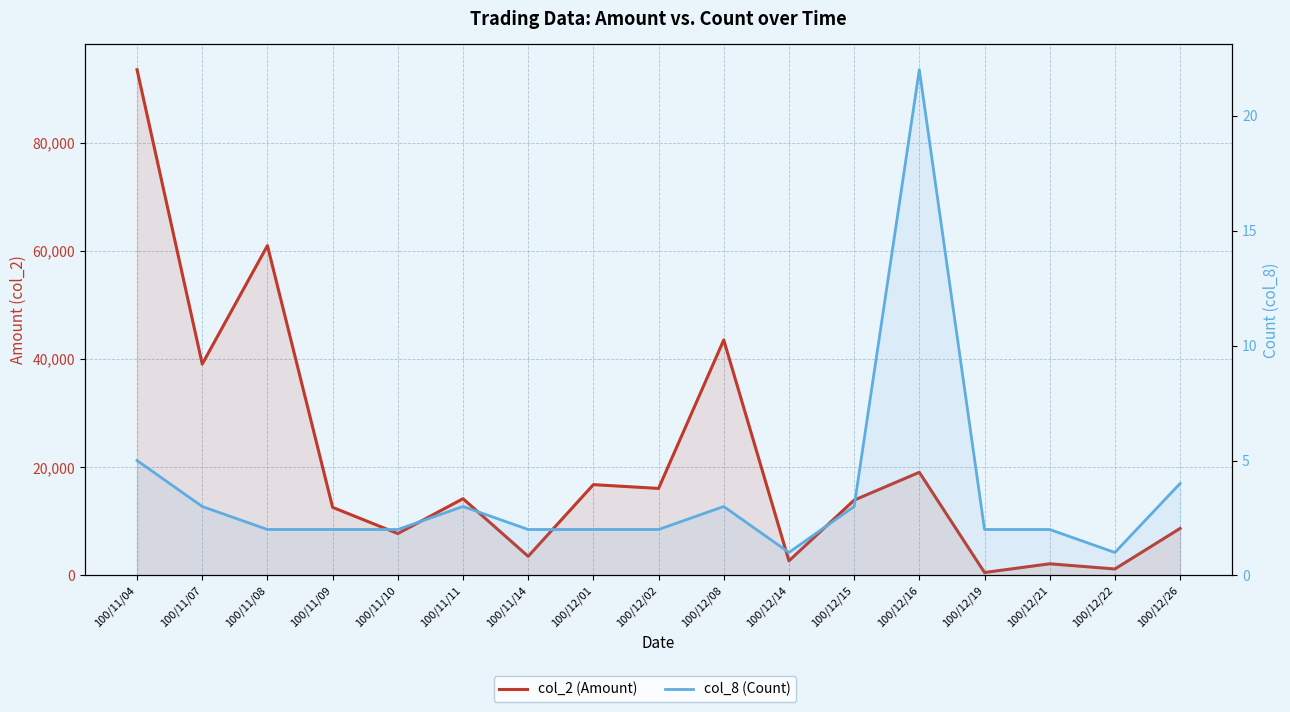

What is the spread (max minus min) of values at 100/11/09?

12598